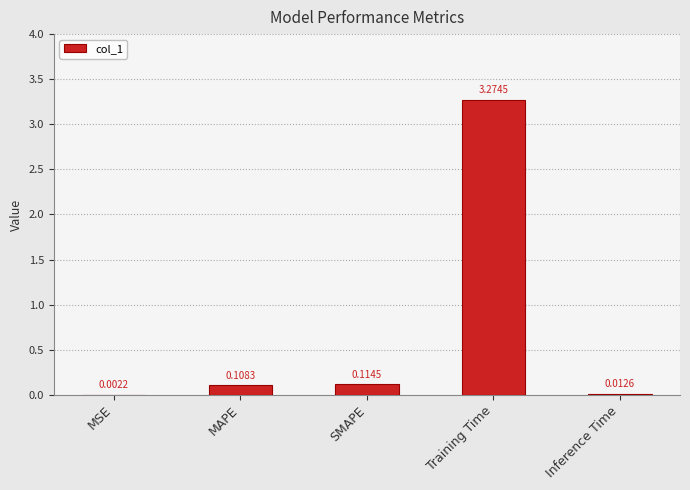

Does the chart contain stacked bars?

No